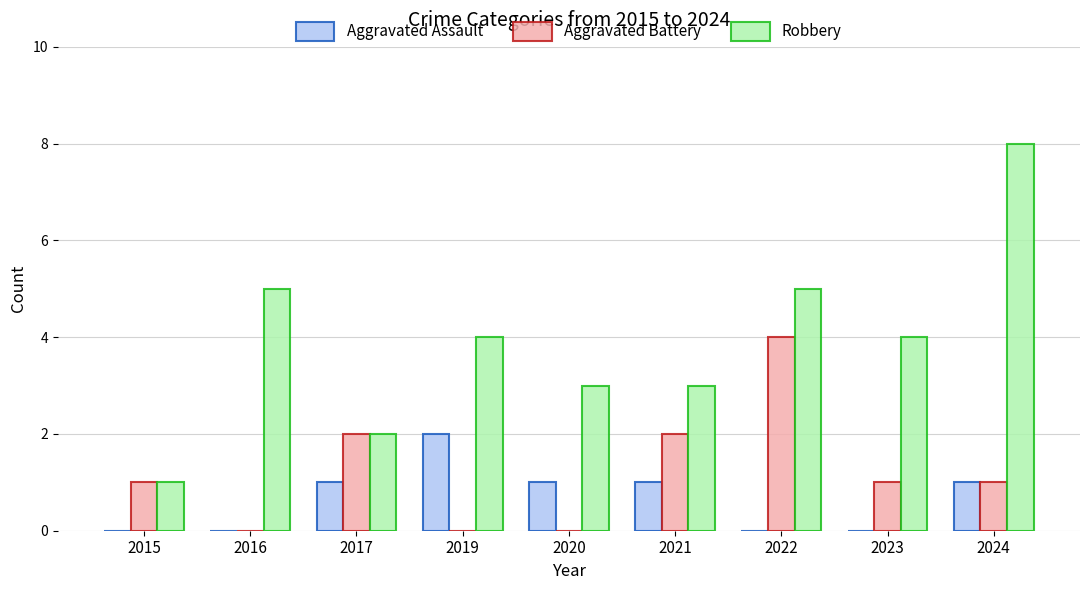

Is it true that Aggravated Assault equals 0 at 2016?

True